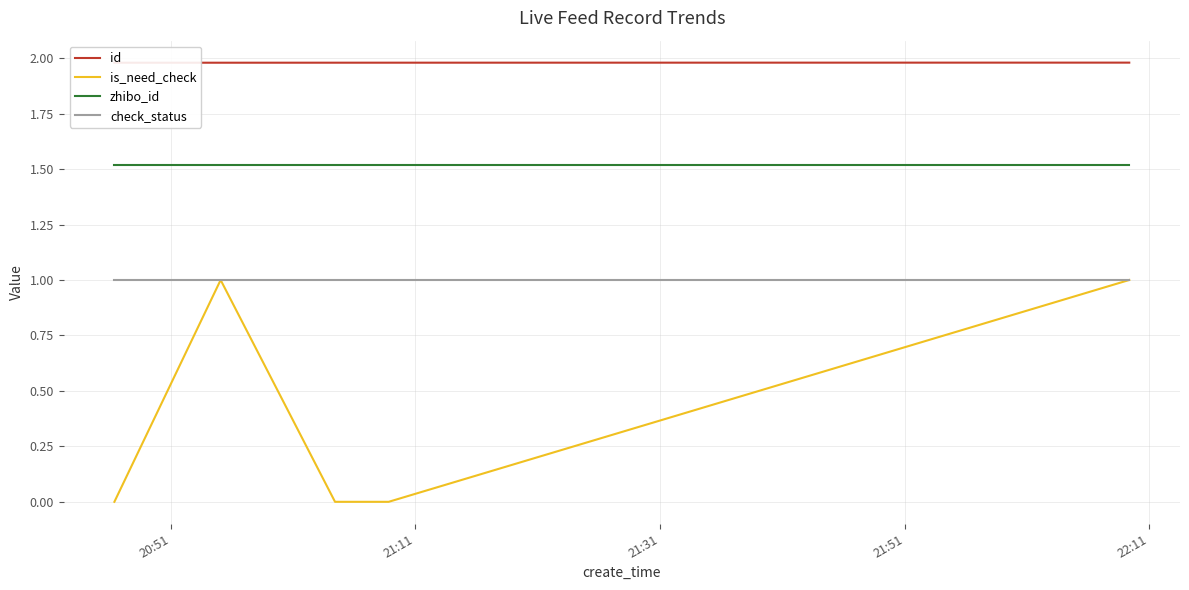

What are all the series names shown in the legend?

id, is_need_check, zhibo_id, check_status